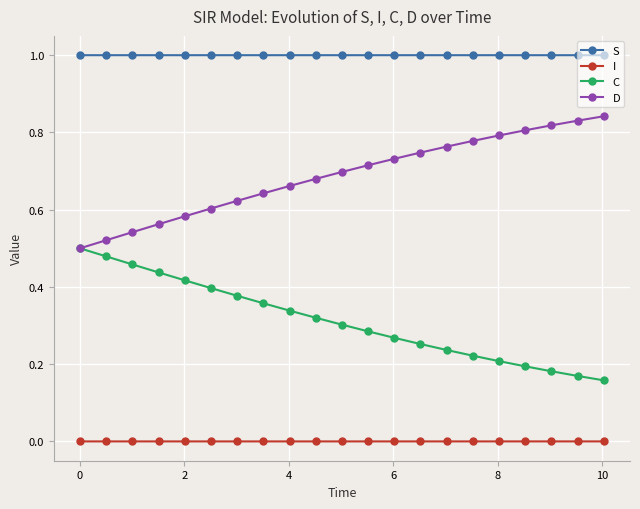

In S, how many points are higher than both neighbors (excluding endpoints)?

1